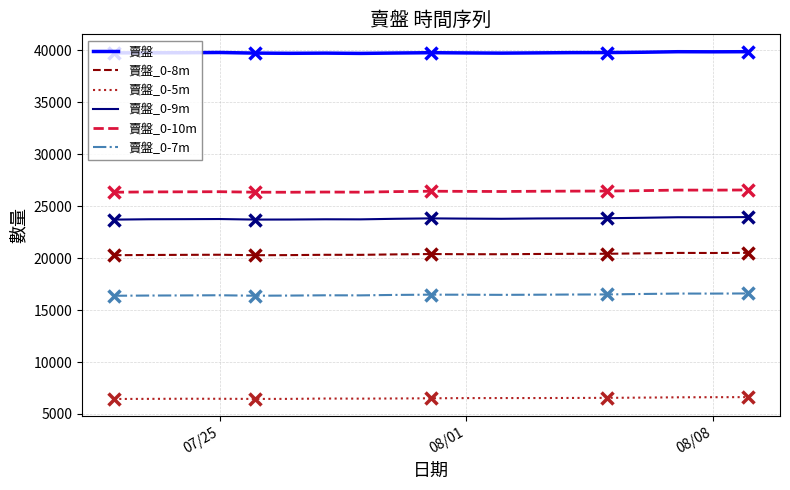

True or false: 賣盤_0-7m and 賣盤_0-10m intersect in this chart.

False